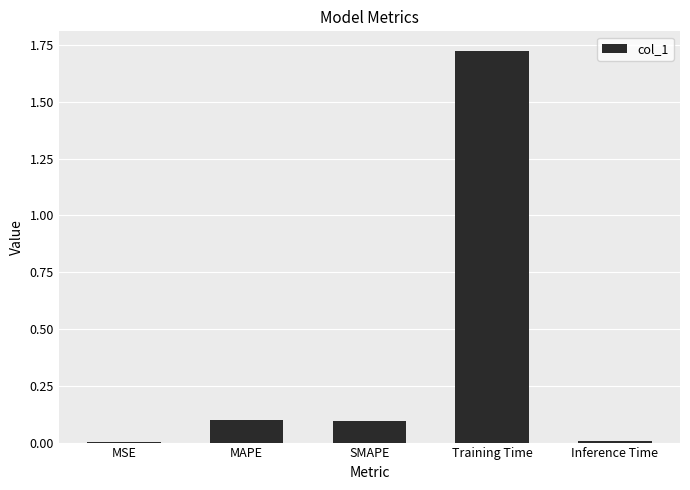

What is the change in value from MAPE to Training Time?

+1.6